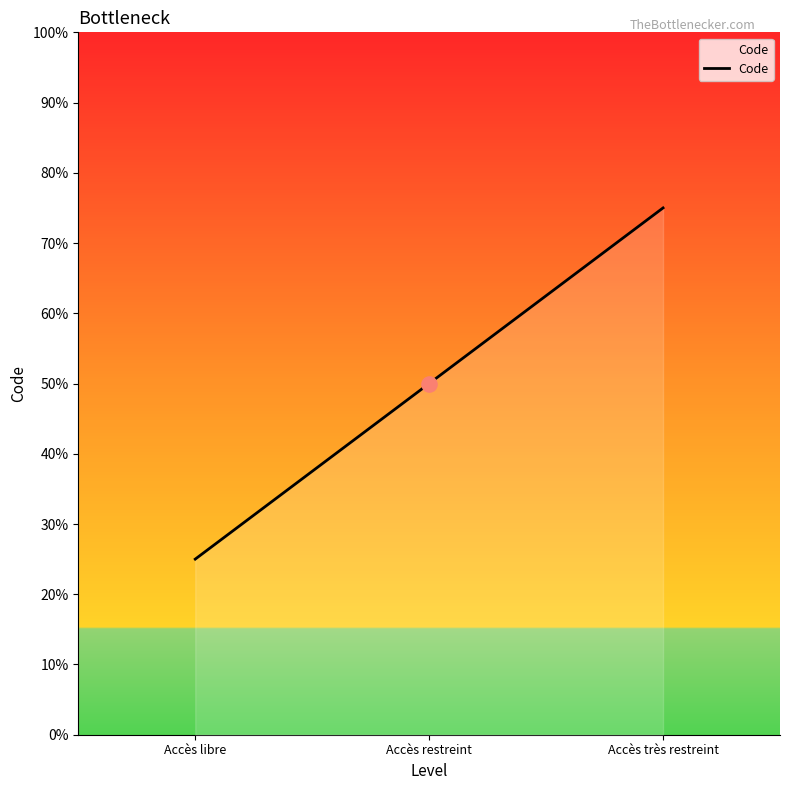

Approximately how many times larger is the value at Accès restreint compared to Accès libre?

2.0